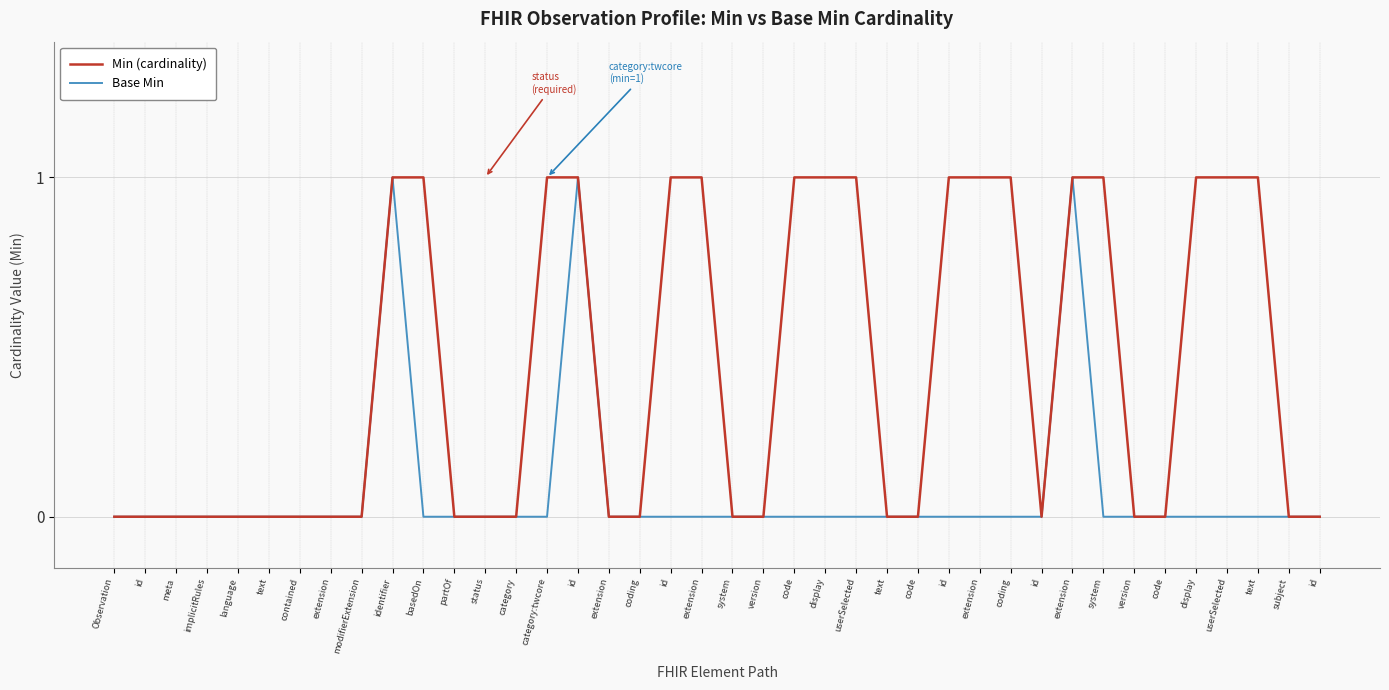

Reading left to right, what are all the values shown in this chart?

Min (cardinality): Observation=0	id=0	meta=0	implicitRules=0	language=0	text=0	contained=0	extension=0	modifierExtension=0	identifier=1	basedOn=1	partOf=0	status=0	category=0	category:twcore=1	id=1	extension=0	coding=0	id=1	extension=1	system=0	version=0	code=1	display=1	userSelected=1	text=0	code=0	id=1	extension=1	coding=1	id=0	extension=1	system=1	version=0	code=0	display=1	userSelected=1	text=1	subject=0	id=0
Base Min: Observation=0	id=0	meta=0	implicitRules=0	language=0	text=0	contained=0	extension=0	modifierExtension=0	identifier=1	basedOn=0	partOf=0	status=0	category=0	category:twcore=0	id=1	extension=0	coding=0	id=0	extension=0	system=0	version=0	code=0	display=0	userSelected=0	text=0	code=0	id=0	extension=0	coding=0	id=0	extension=1	system=0	version=0	code=0	display=0	userSelected=0	text=0	subject=0	id=0